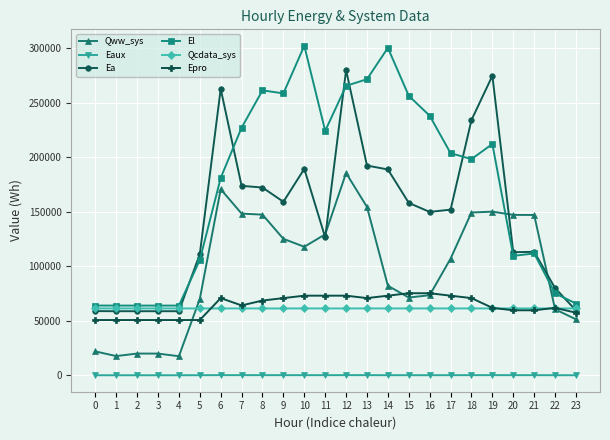

Which series has the widest spread of values?

El